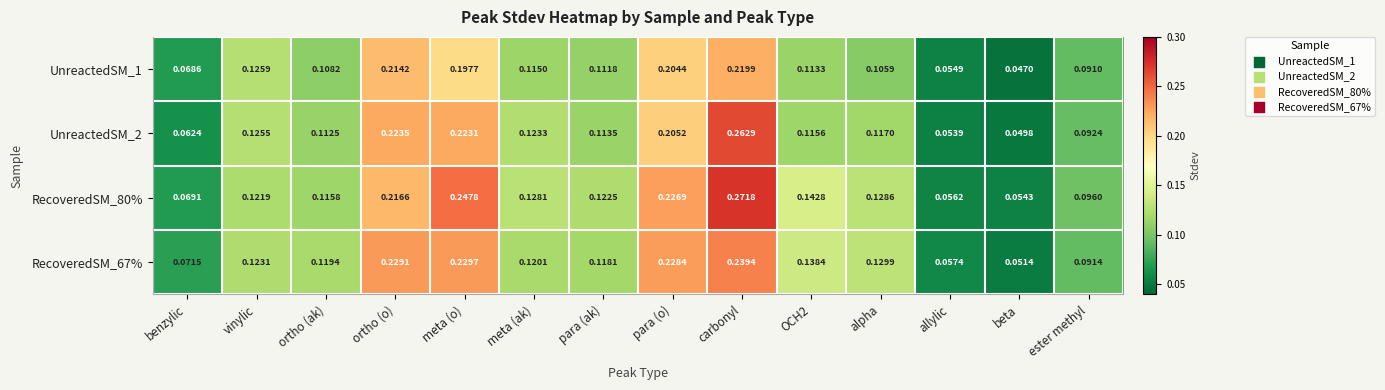

Which series changed the most between OCH2 and beta?

RecoveredSM_80%